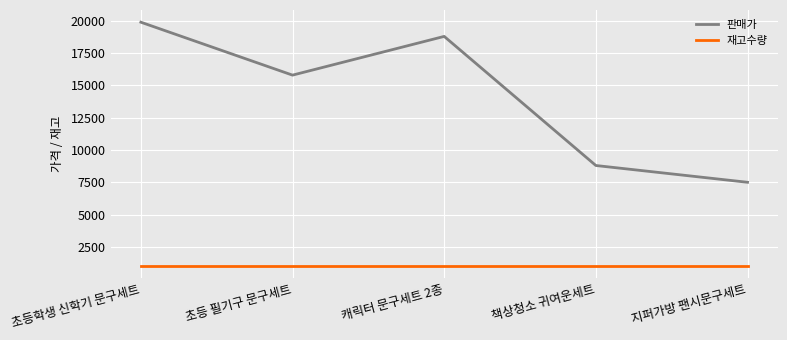

Rank the series by their average value, from lowest to highest.

재고수량, 판매가